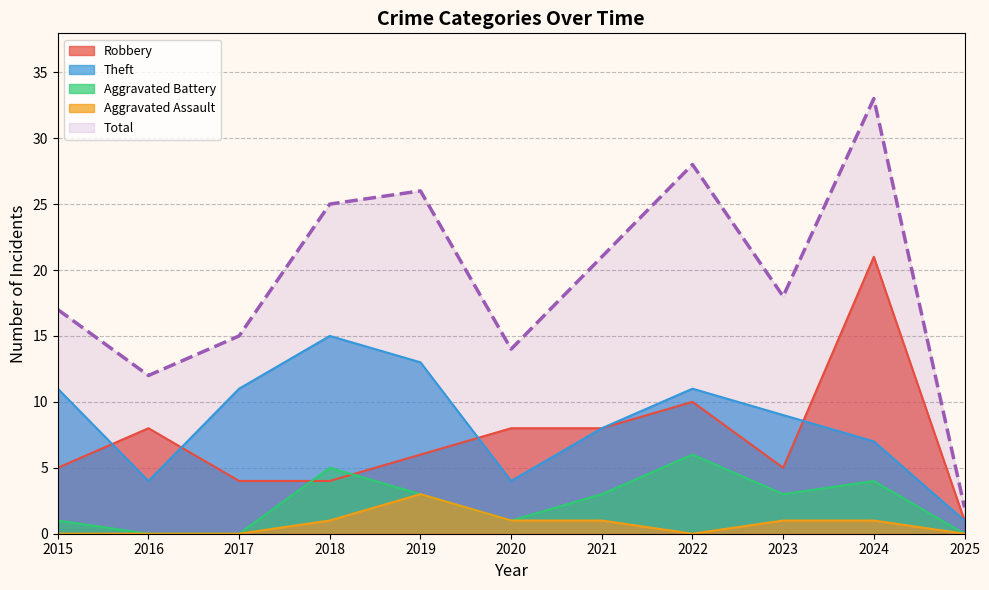

What is the total value across all series at 2018?

50